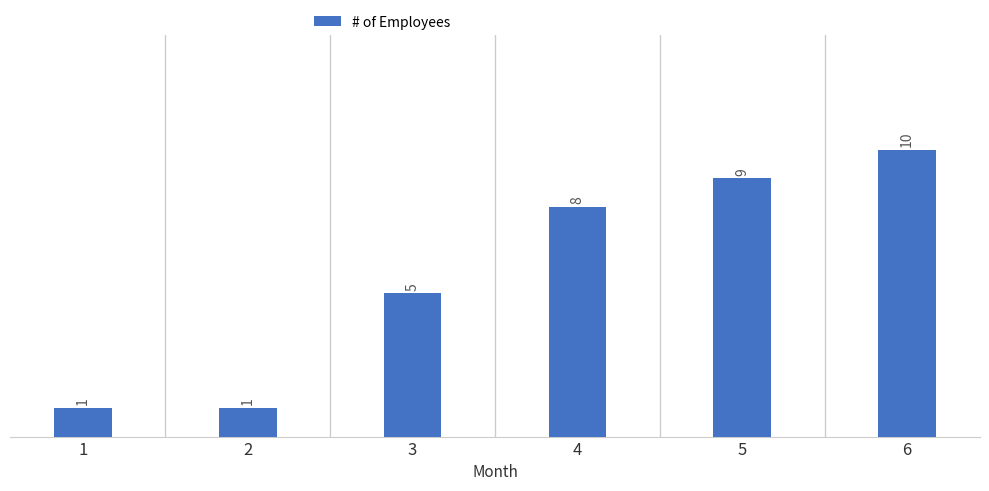

The value at 4 is 14. True or false?

False